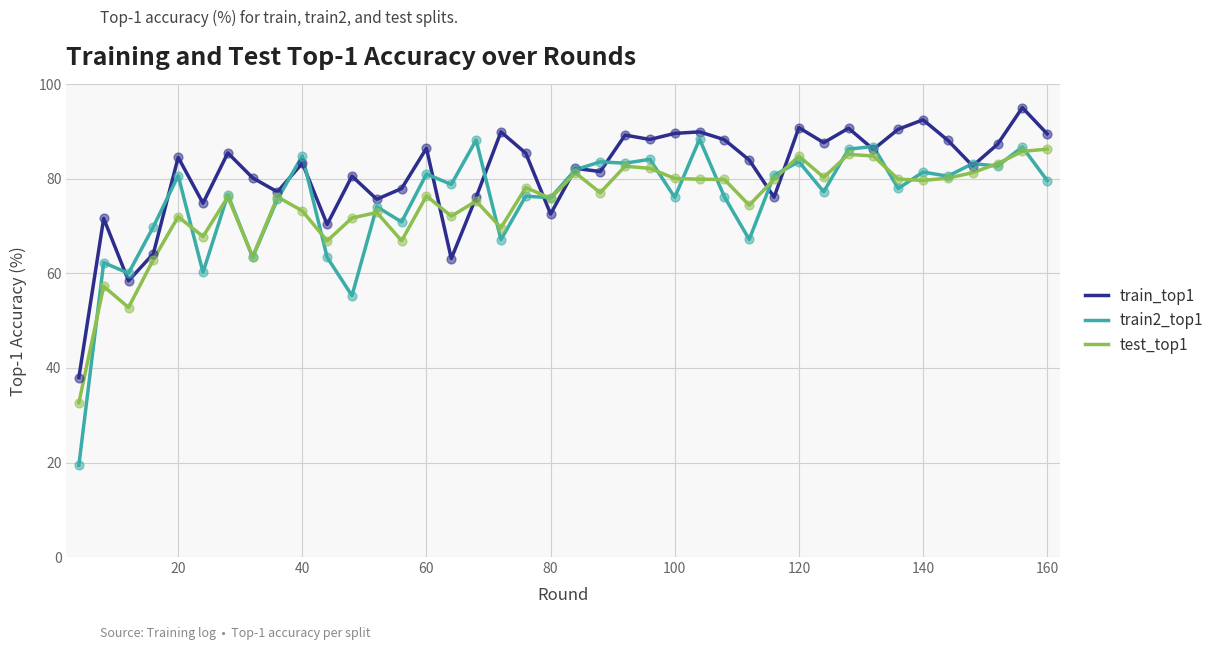

What is the maximum value for test_top1?

86.3